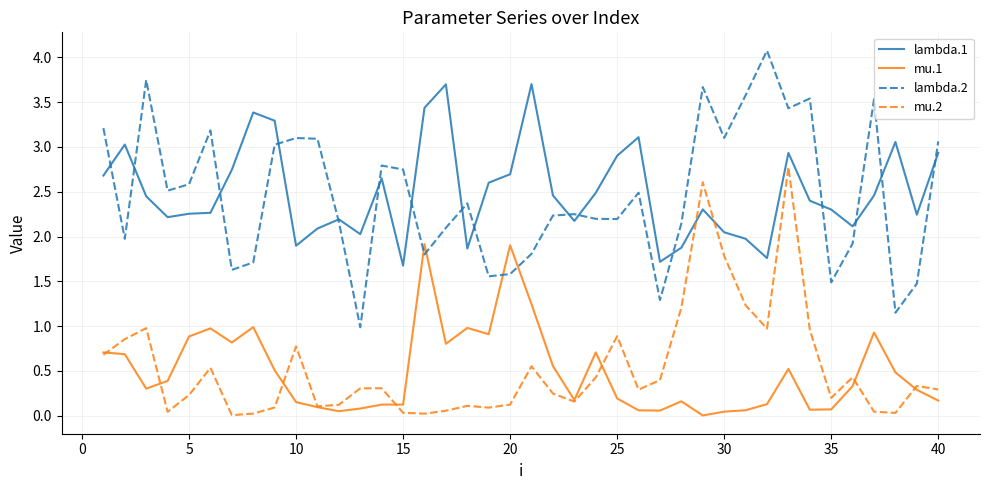

How many interior local valleys does the lambda.2 series have?

12